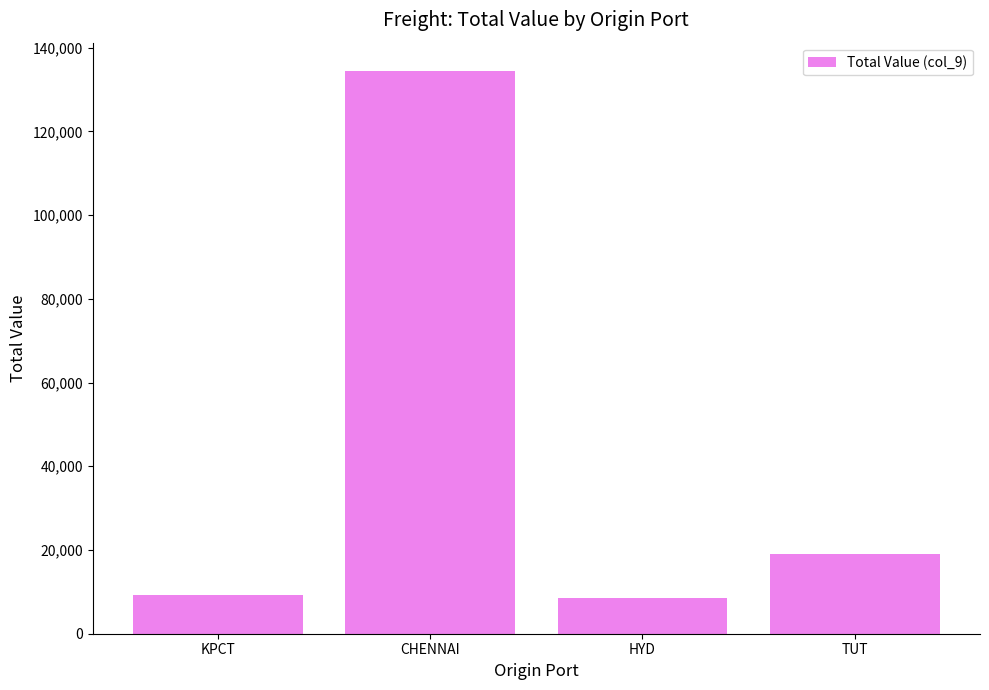

What is the difference between the maximum and minimum values?

126005